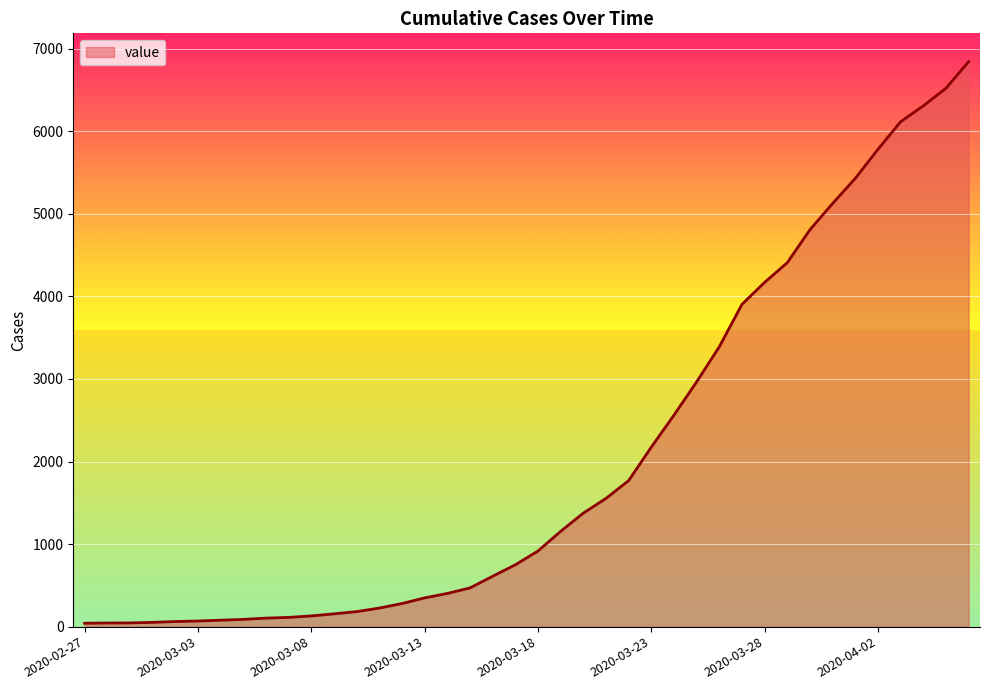

What is the difference between the maximum and minimum values?

6803